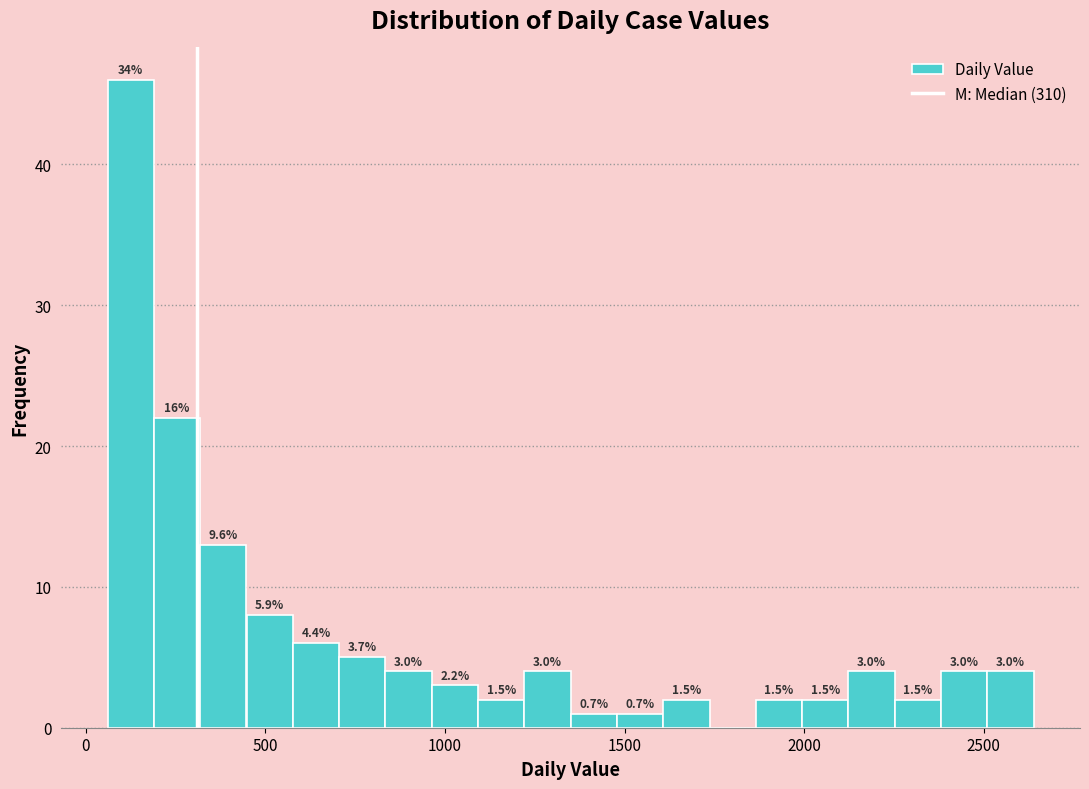

Read against the x-axis, roughly where is the centre of the tallest bar?

150